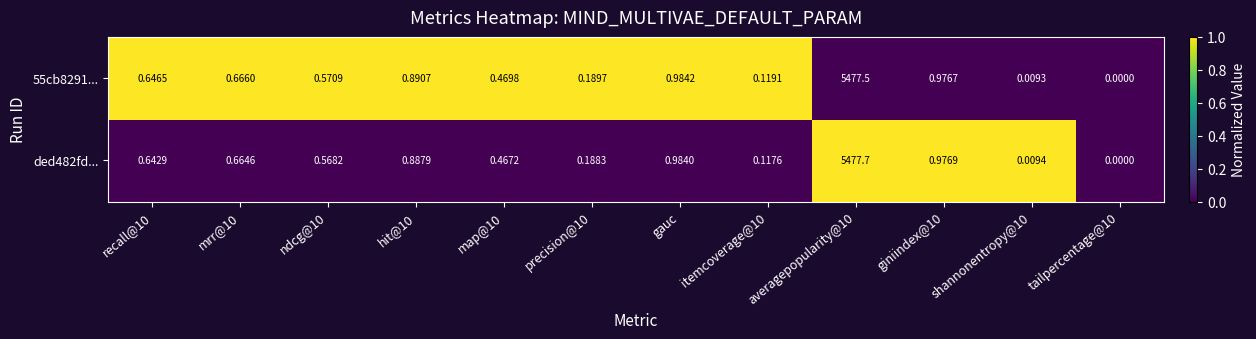

At which label is ded482fd... closest to 2738?

gauc